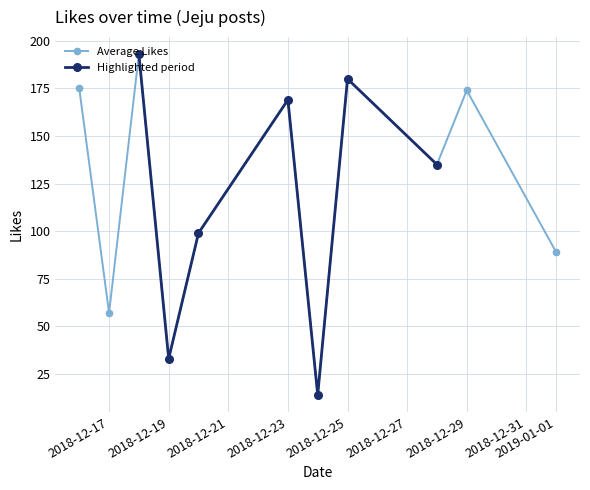

The Average Likes series shows 96 at 2018-12-23. True or false?

False